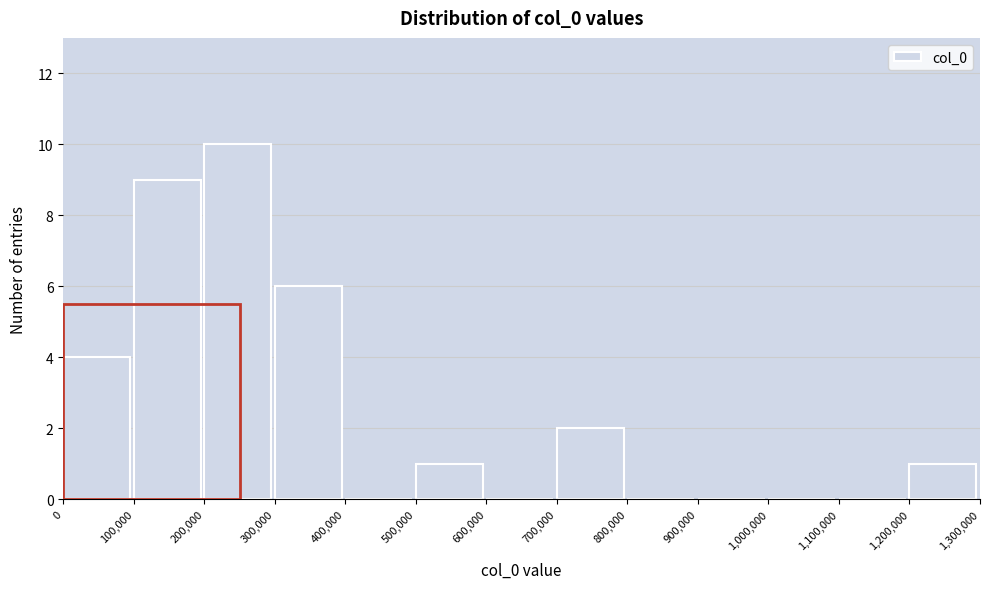

Over which range of the x-axis is the bar tallest?

200,000 to 300,000